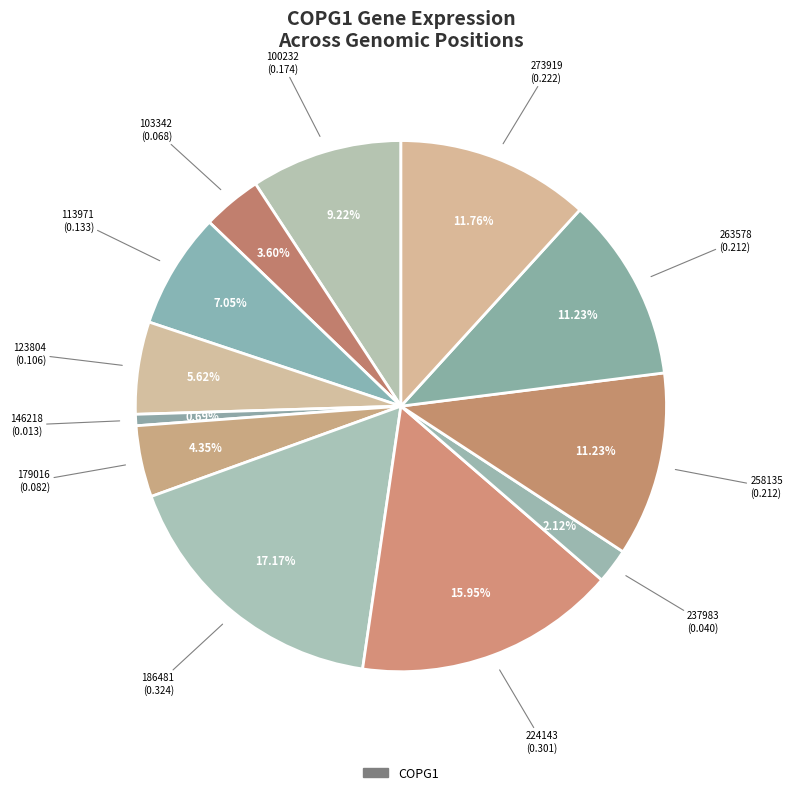

How many slices are in this pie chart?

12